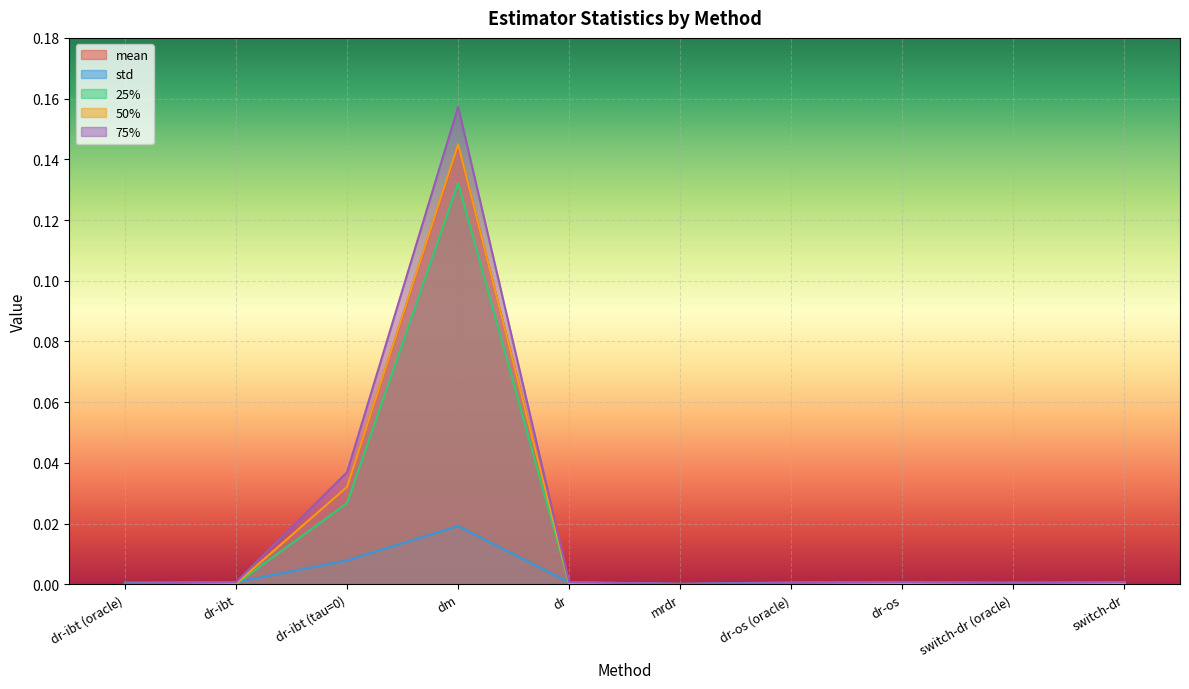

Reading left to right, list all the values displayed in this chart.

mean: dr-ibt (oracle)=0.0	dr-ibt=0.0	dr-ibt (tau=0)=0.0	dm=0.1	dr=0.0	mrdr=0.0	dr-os (oracle)=0.0	dr-os=0.0	switch-dr (oracle)=0.0	switch-dr=0.0
std: dr-ibt (oracle)=0.0	dr-ibt=0.0	dr-ibt (tau=0)=0.0	dm=0.0	dr=0.0	mrdr=0.0	dr-os (oracle)=0.0	dr-os=0.0	switch-dr (oracle)=0.0	switch-dr=0.0
25%: dr-ibt (oracle)=0.0	dr-ibt=0.0	dr-ibt (tau=0)=0.0	dm=0.1	dr=0.0	mrdr=0.0	dr-os (oracle)=0.0	dr-os=0.0	switch-dr (oracle)=0.0	switch-dr=0.0
50%: dr-ibt (oracle)=0.0	dr-ibt=0.0	dr-ibt (tau=0)=0.0	dm=0.1	dr=0.0	mrdr=0.0	dr-os (oracle)=0.0	dr-os=0.0	switch-dr (oracle)=0.0	switch-dr=0.0
75%: dr-ibt (oracle)=0.0	dr-ibt=0.0	dr-ibt (tau=0)=0.0	dm=0.2	dr=0.0	mrdr=0.0	dr-os (oracle)=0.0	dr-os=0.0	switch-dr (oracle)=0.0	switch-dr=0.0